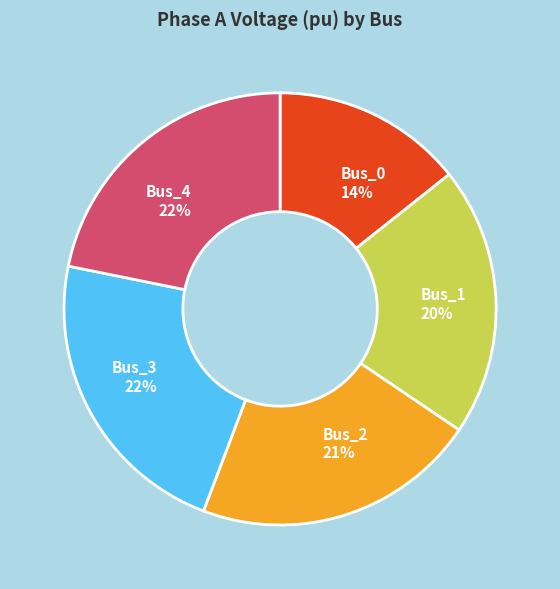

Does Bus_1 represent more than half of the total?

No